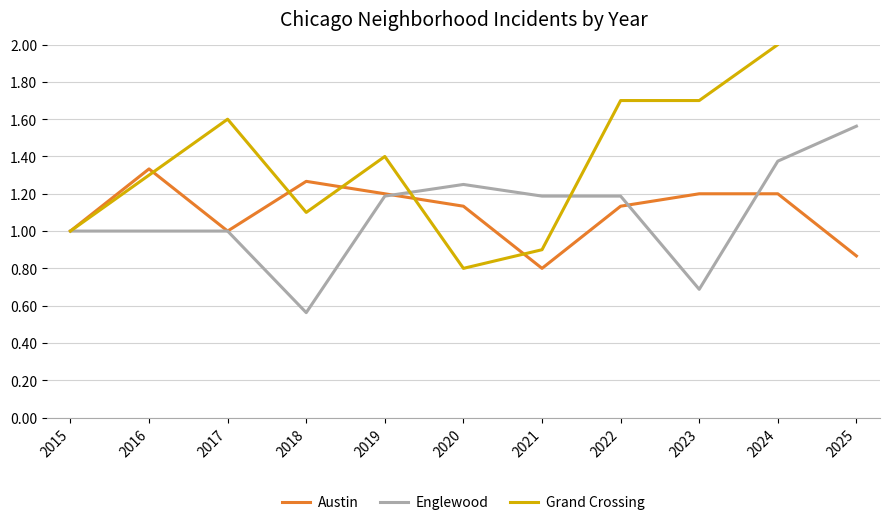

Reading left to right, transcribe all the data shown in this chart.

Austin: 2015=1.0	2016=1.3	2017=1.0	2018=1.3	2019=1.2	2020=1.1	2021=0.8	2022=1.1	2023=1.2	2024=1.2	2025=0.9
Englewood: 2015=1.0	2016=1.0	2017=1.0	2018=0.6	2019=1.2	2020=1.2	2021=1.2	2022=1.2	2023=0.7	2024=1.4	2025=1.6
Grand Crossing: 2015=1.0	2016=1.3	2017=1.6	2018=1.1	2019=1.4	2020=0.8	2021=0.9	2022=1.7	2023=1.7	2024=2.0	2025=2.8